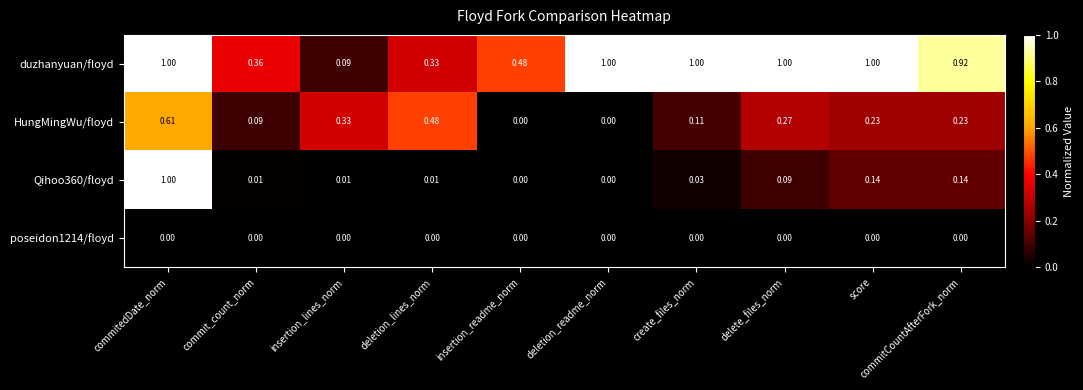

At how many categories does at least one series exceed 0?

10